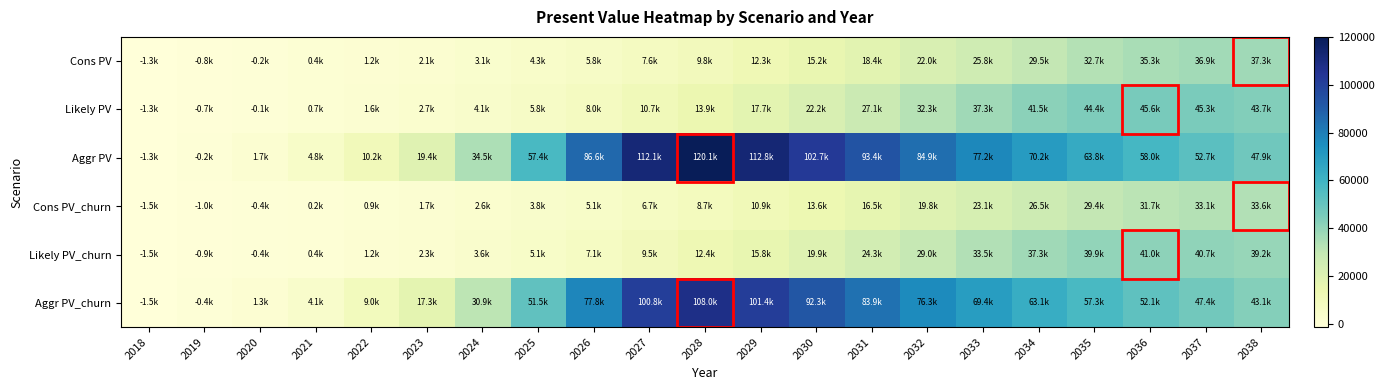

Which series has the largest total across all categories?

Aggr PV